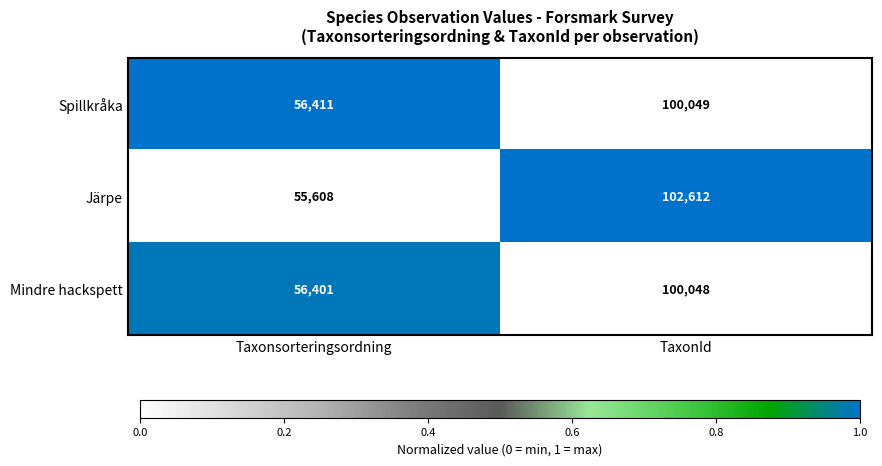

What is the spread (max minus min) of values at TaxonId?

2564